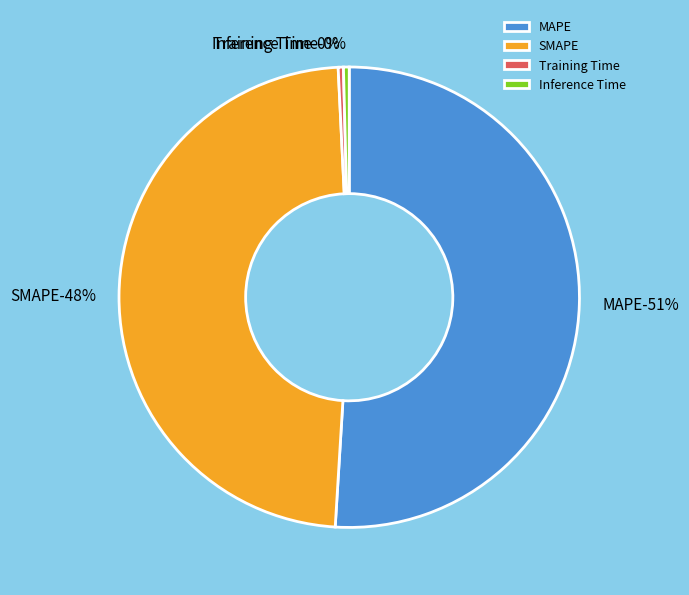

Count the number of slices in the pie.

4